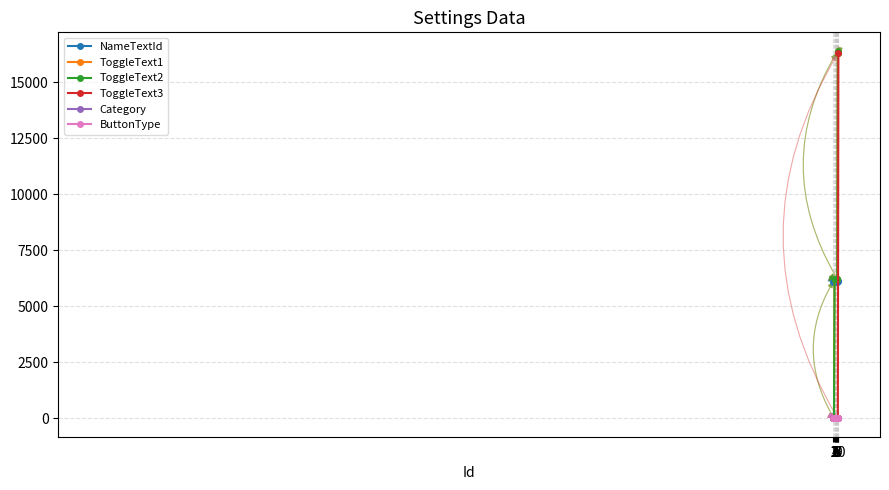

Does the chart have visible grid lines?

Yes